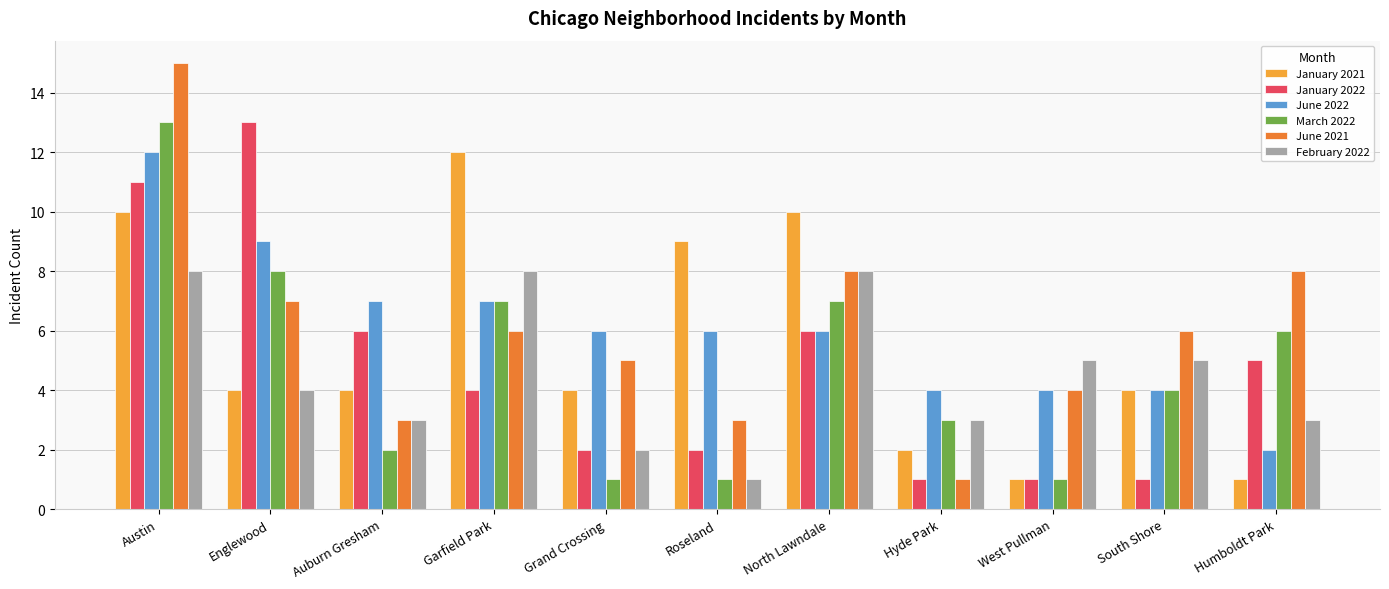

The value of March 2022 at Hyde Park is 3. True or false?

True